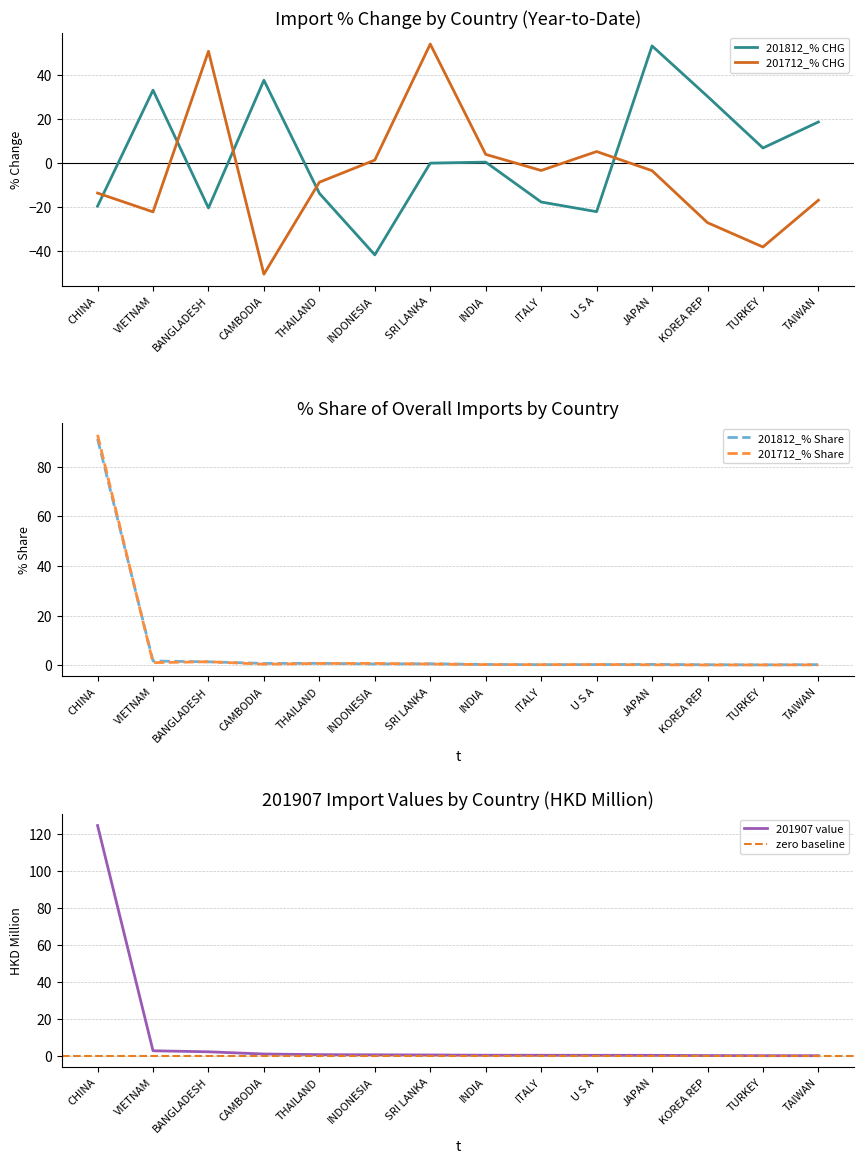

Which series changed the most between THAILAND and INDONESIA?

201812_% CHG